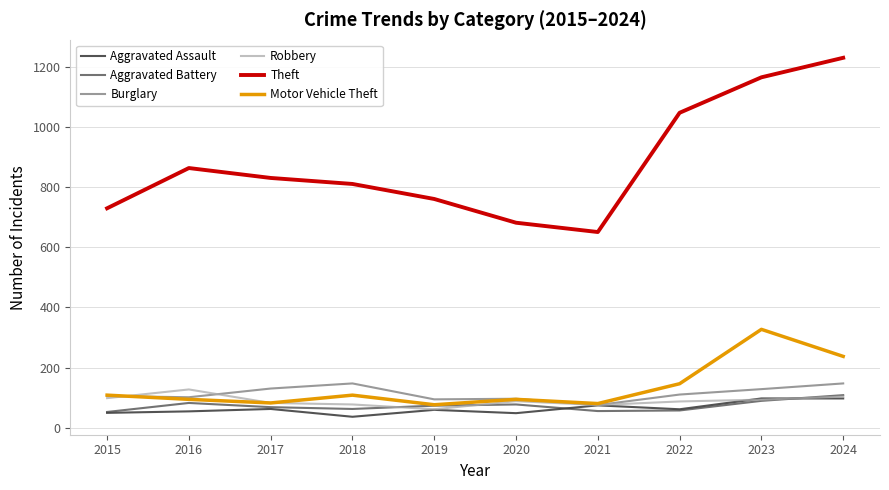

At which category does Robbery reach its first local peak?

2016